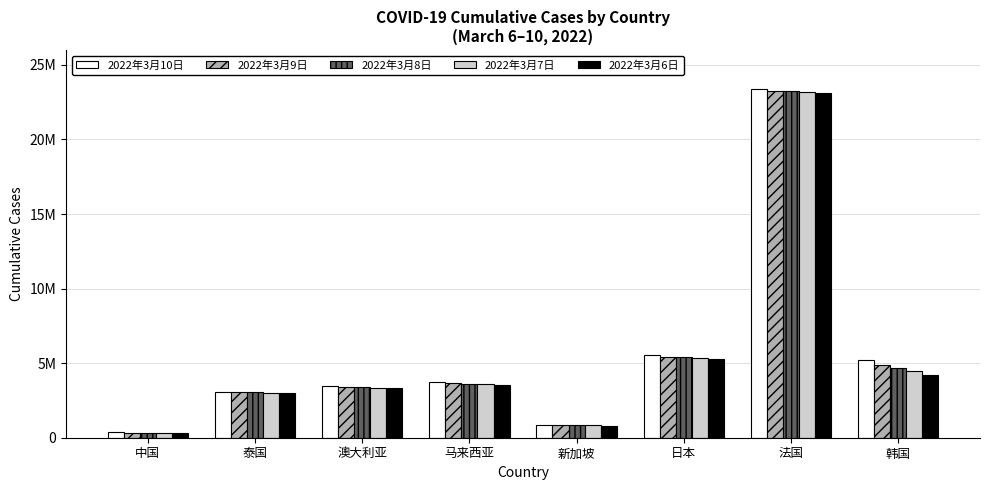

What is the value of the 2022年3月9日 bar at the 7th from the left?

23253877